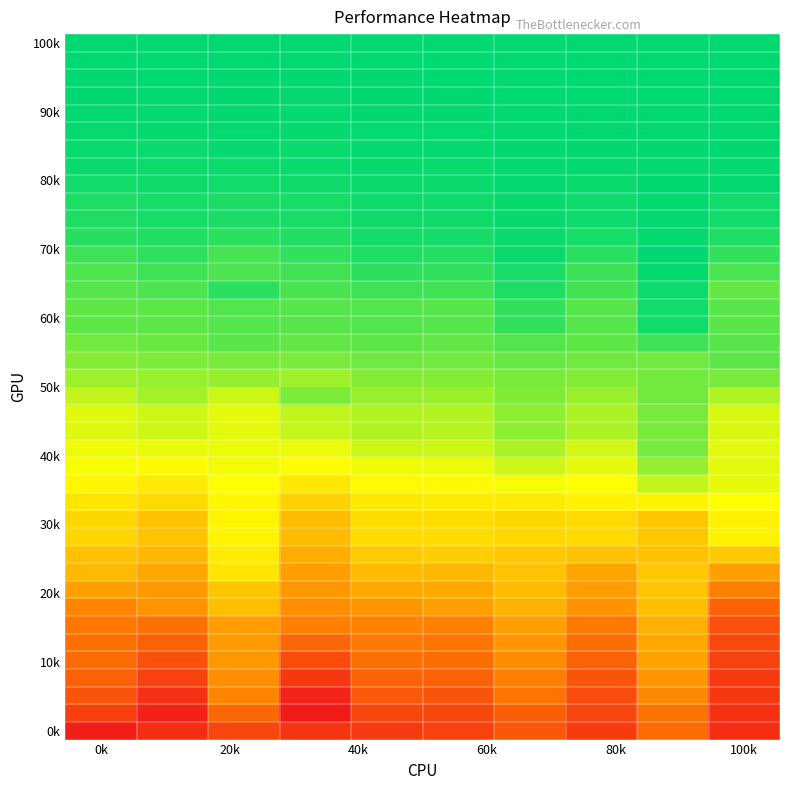

How many series are shown in this chart?

40